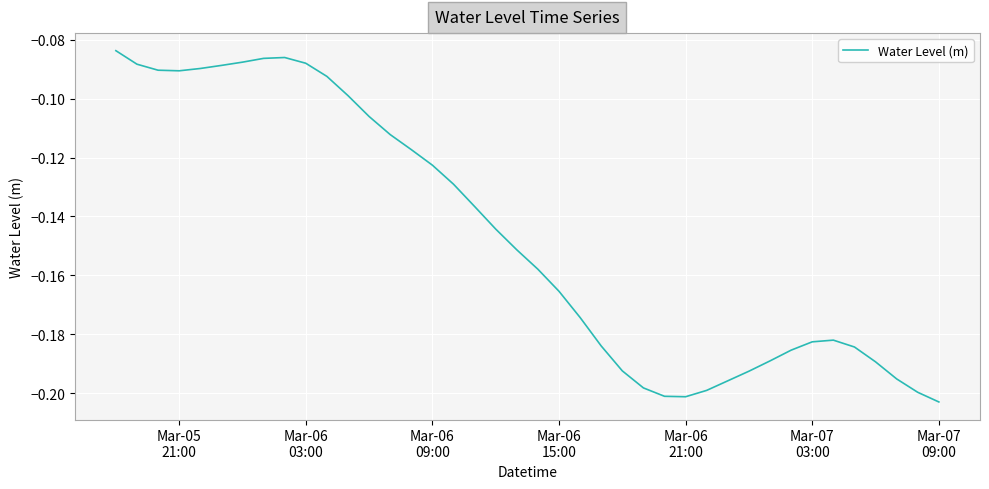

Does the chart have visible grid lines?

Yes